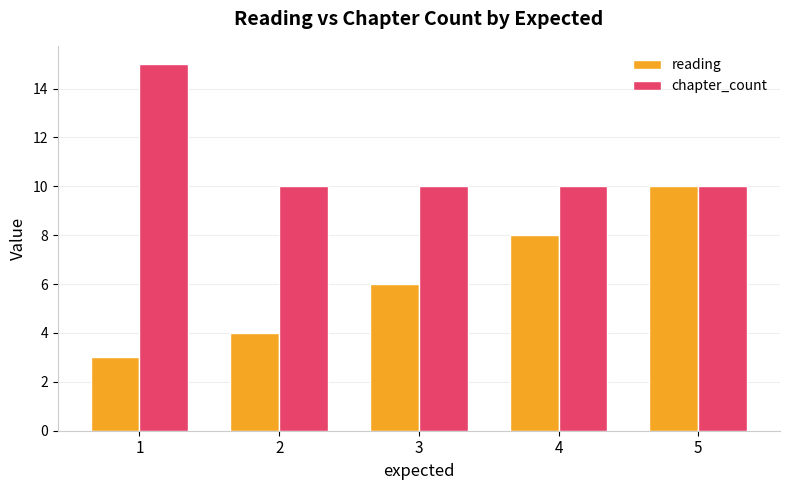

At which label does reading reach its peak?

5